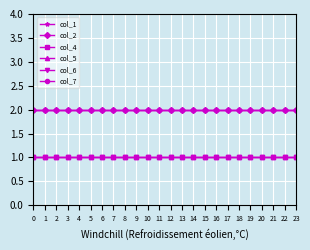

True or false: col_4 has a value of 1 at 21.

True